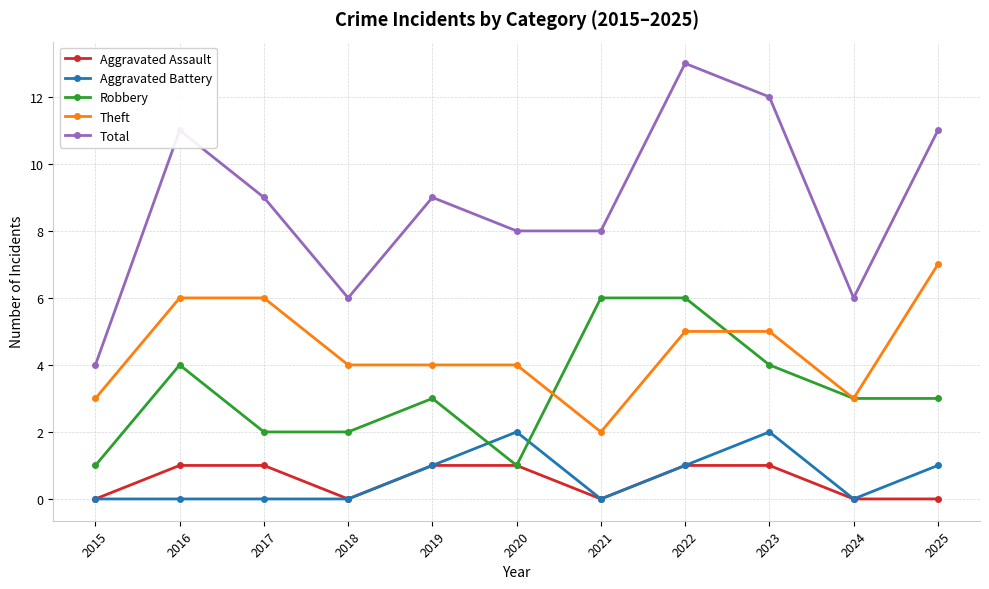

Rank the series by their maximum value, from highest to lowest.

Total, Theft, Robbery, Aggravated Battery, Aggravated Assault